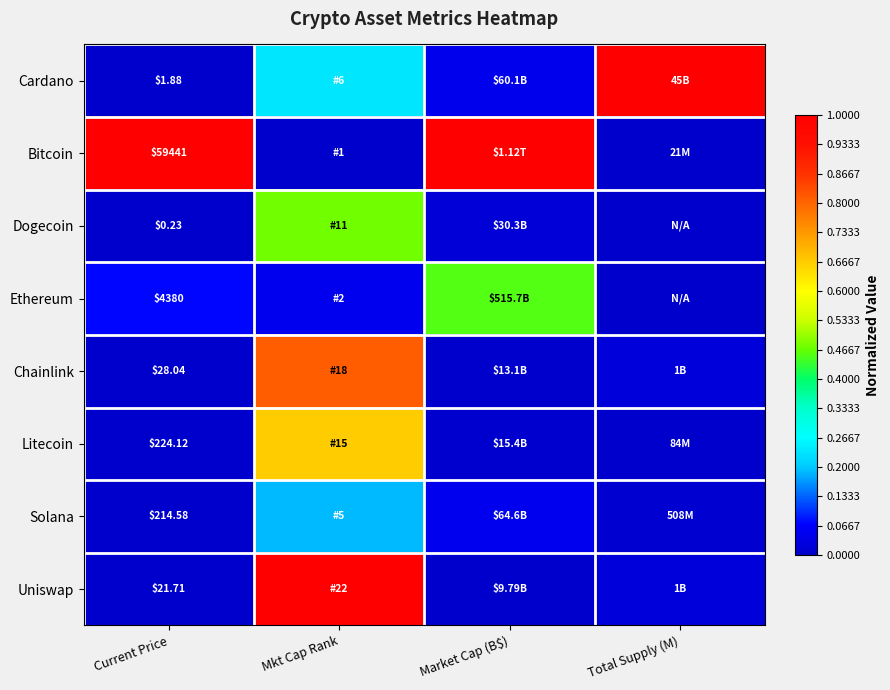

True or false: Chainlink has a value of 0.0 at Market Cap (B$).

True